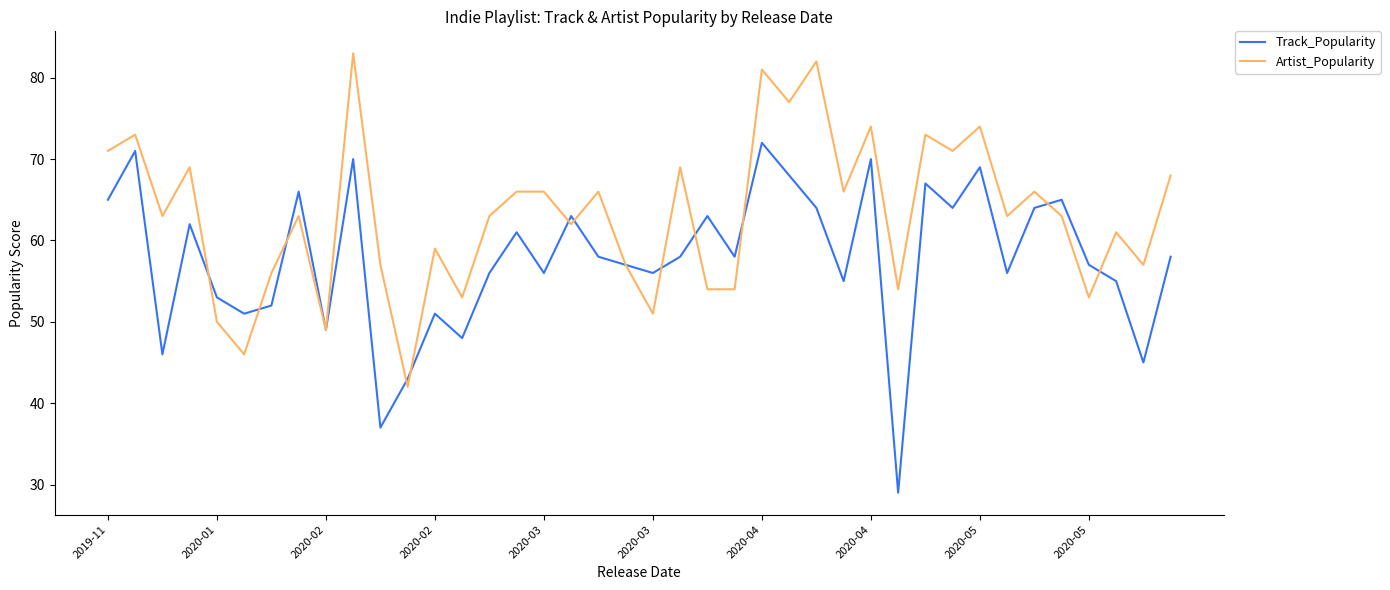

What is the minimum value shown in the chart?

29